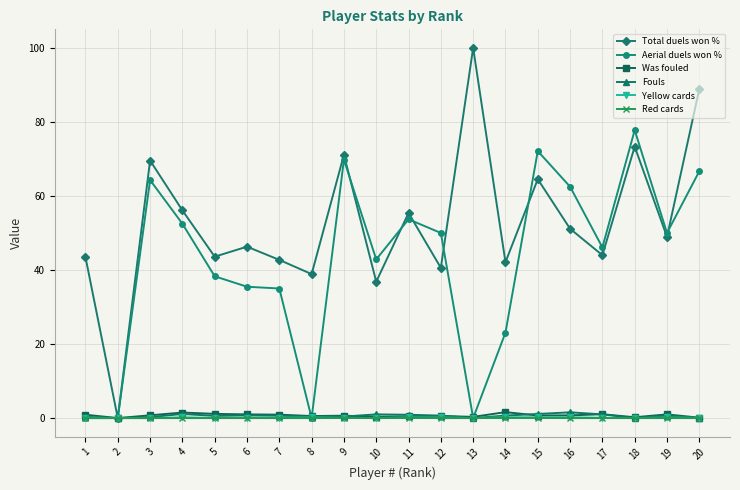

How many distinct data groups are displayed?

6